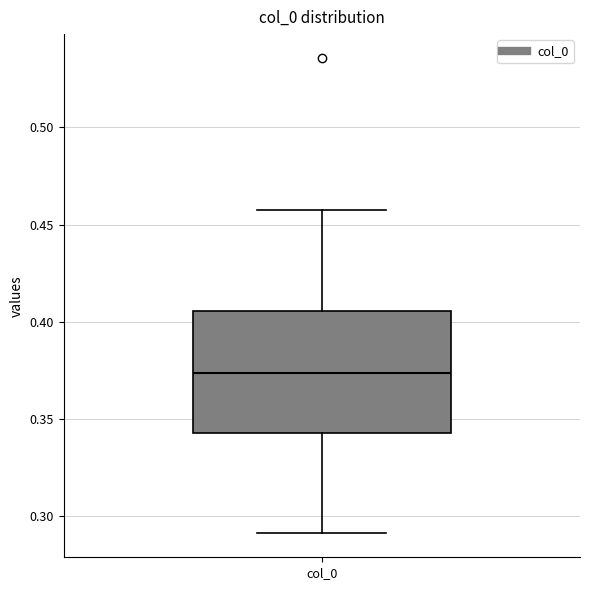

Read this box plot against the y-axis: the position of the median line, the range covered by the box, and the ends of both whiskers. The values are not printed on the chart, so give them approximately, as read against the axis.

median 0.375, box 0.345 to 0.405, whiskers 0.290 to 0.460